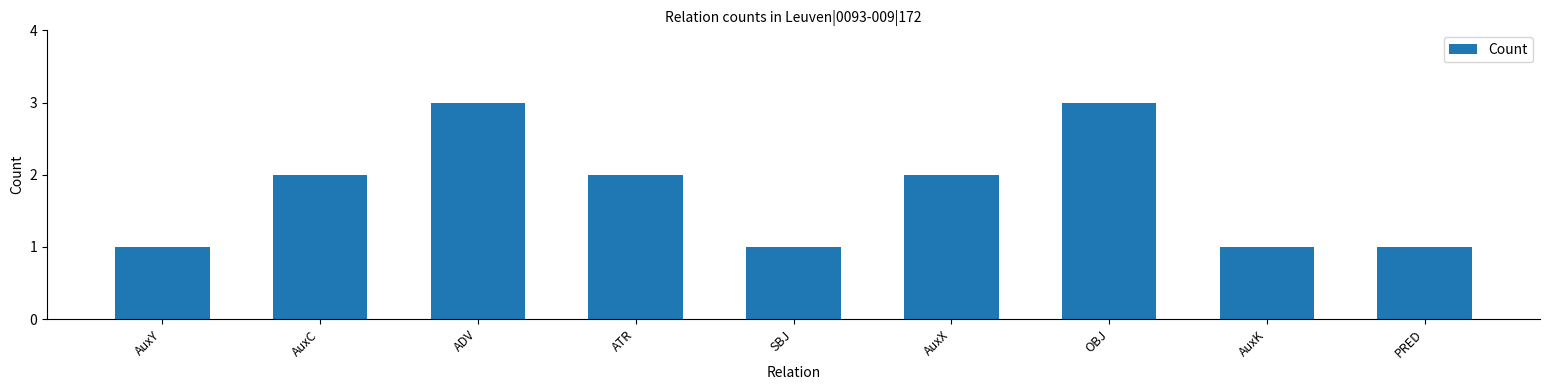

How many values are between 1 and 2?

7